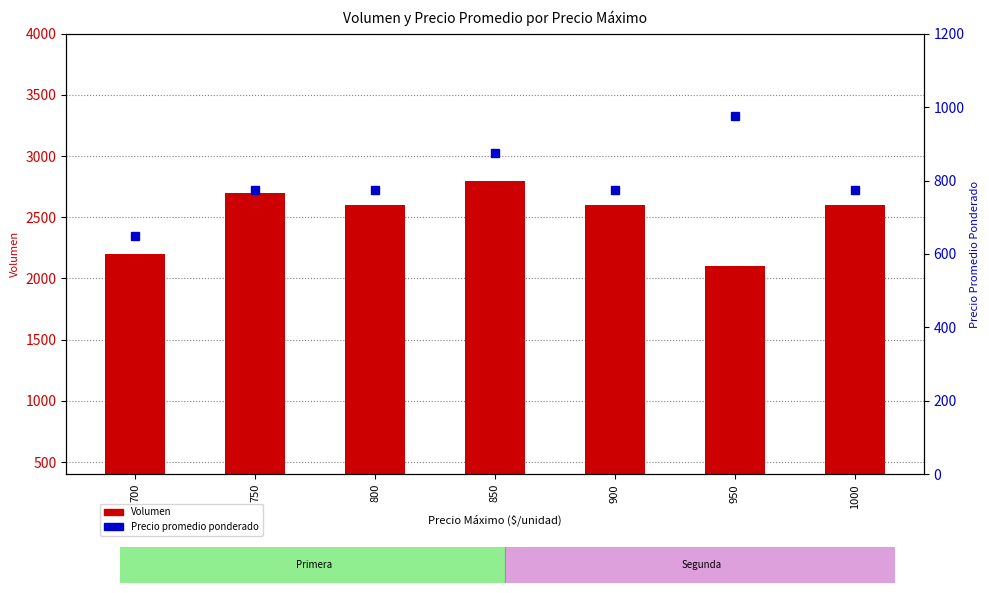

Rank the series at 800 from highest to lowest value.

Volumen, Precio promedio ponderado